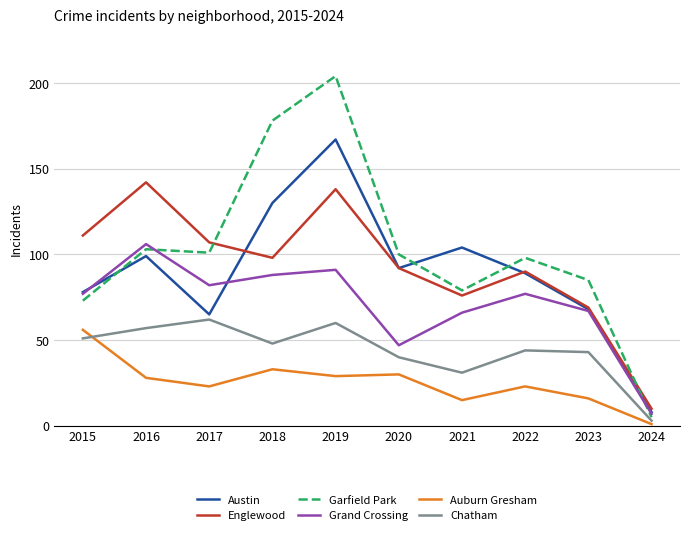

What is the greatest value displayed?

204